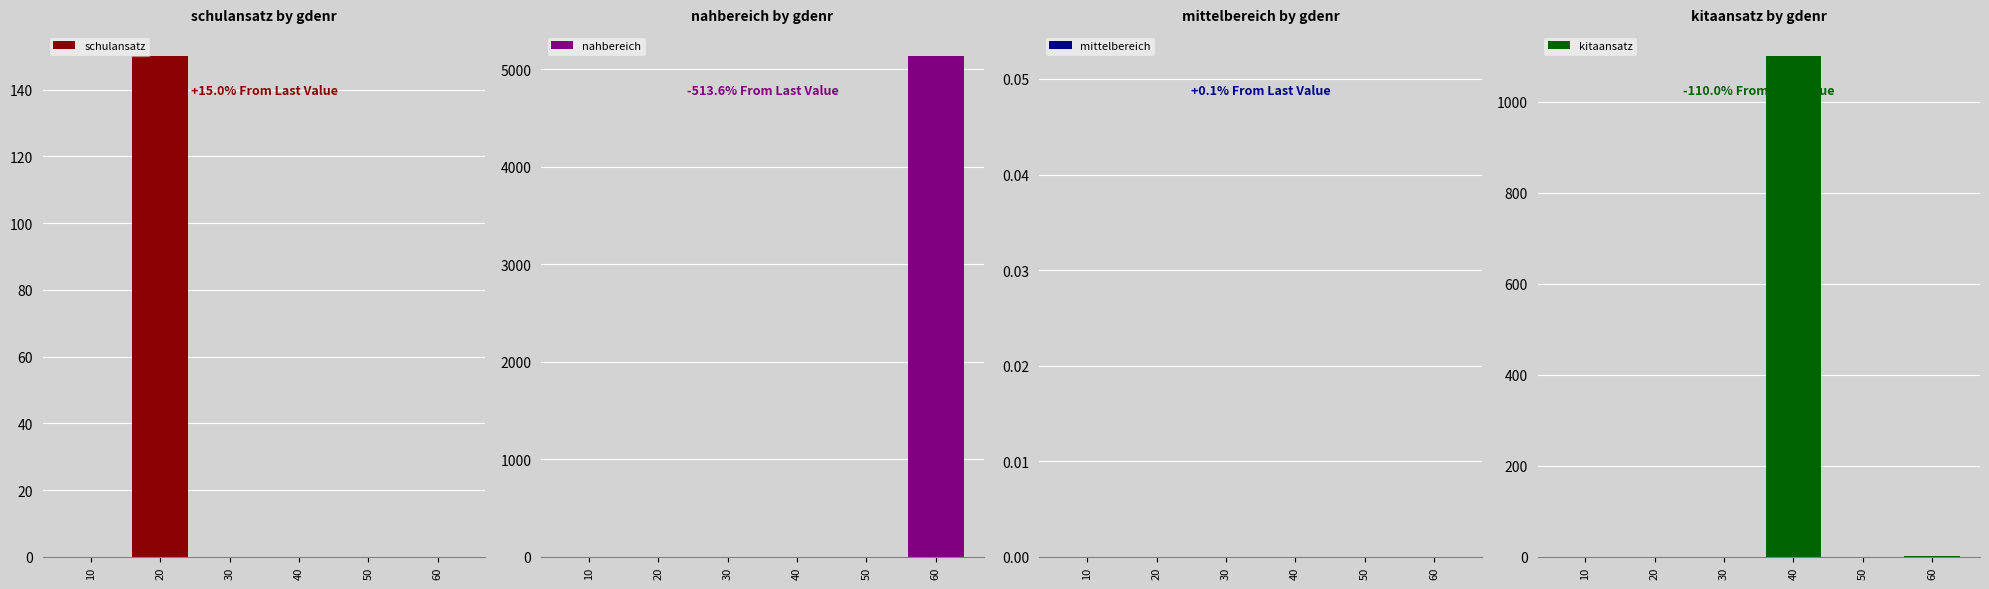

Which series has the widest spread of values?

nahbereich